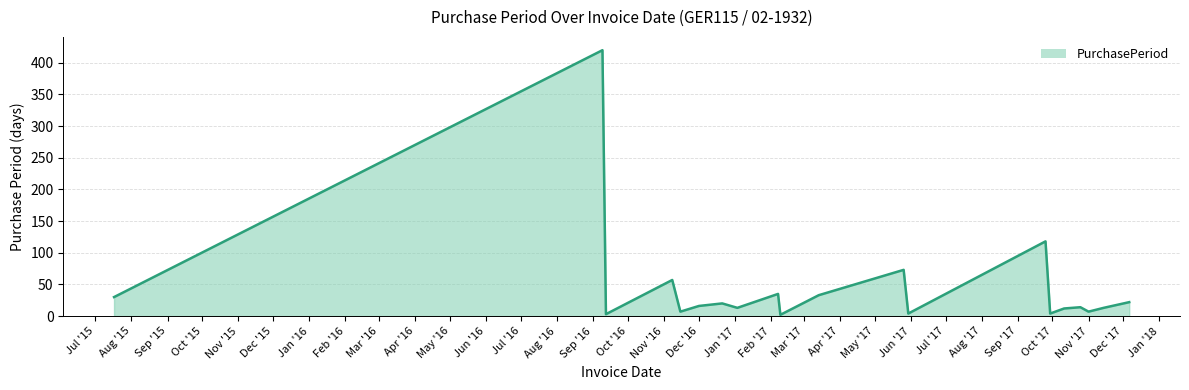

What is the maximum value shown in the chart?

420